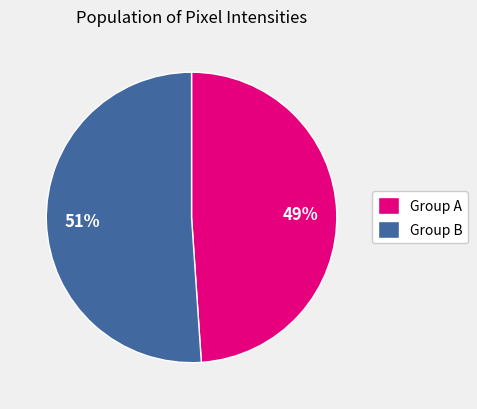

How many segments does this pie chart have?

2